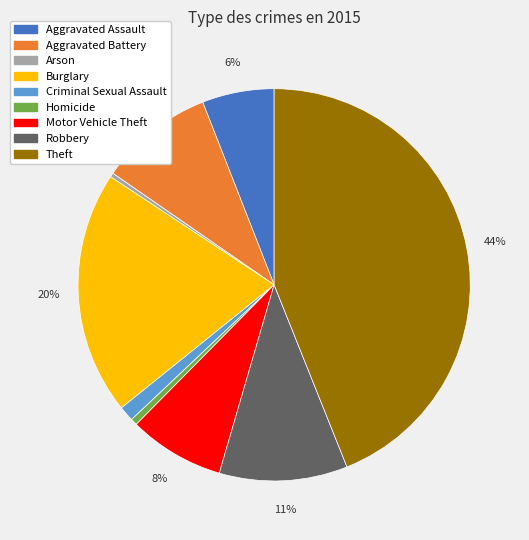

To the nearest percent, what is the average slice percentage?

11%